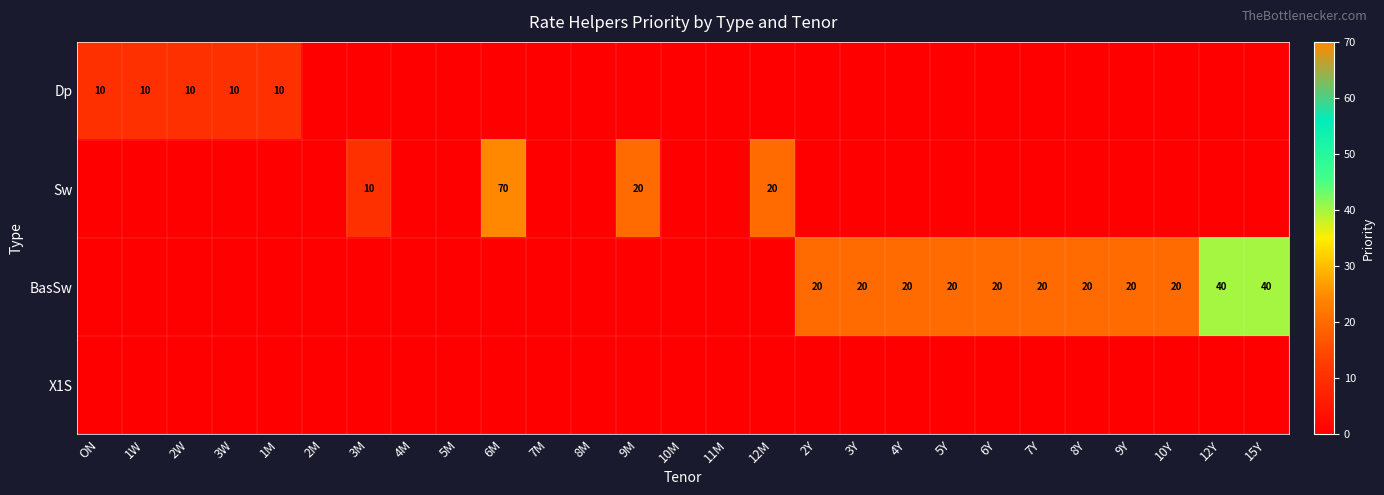

True or false: Sw has a value of 20 at 12M.

True